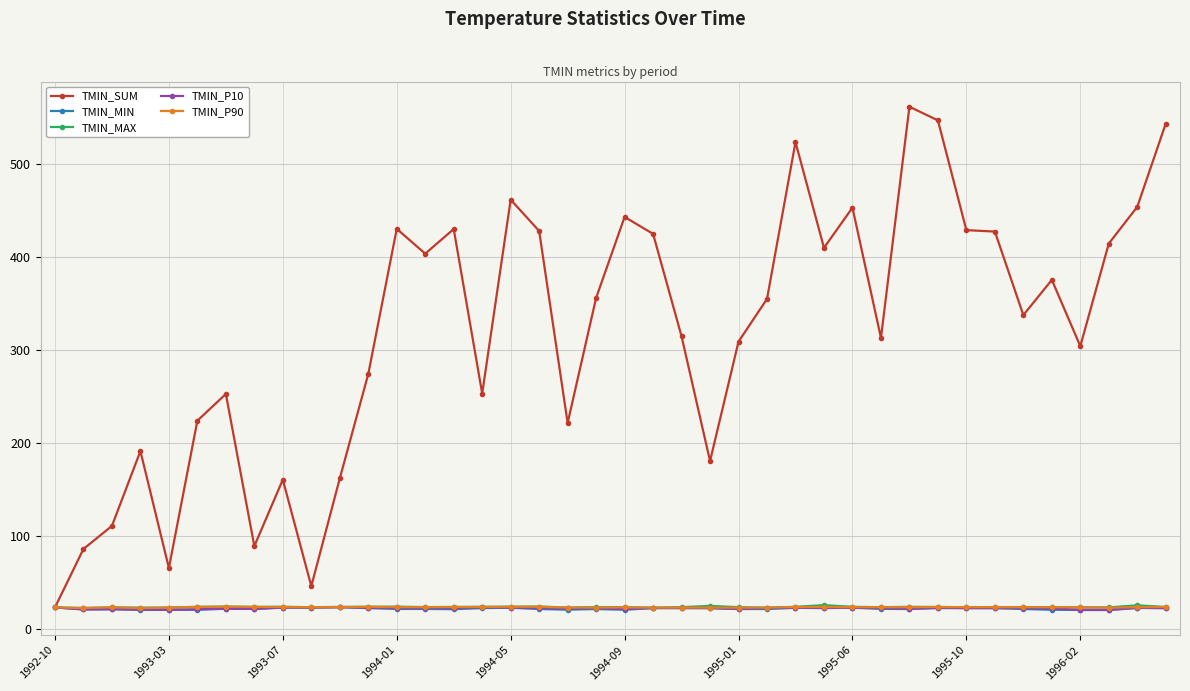

Which series has the largest range (max minus min)?

TMIN_SUM